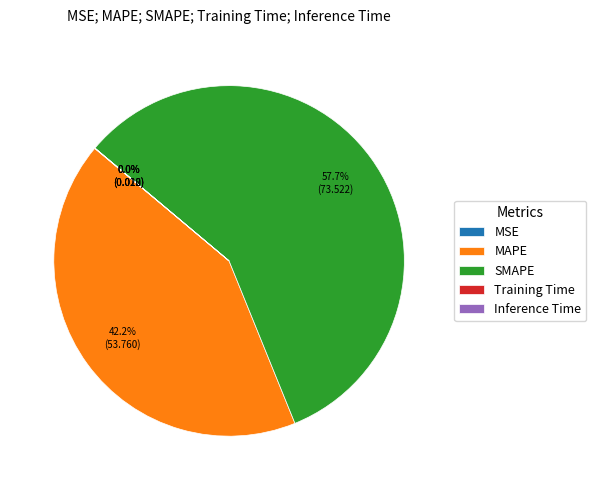

Is there a majority slice in this chart?

Yes